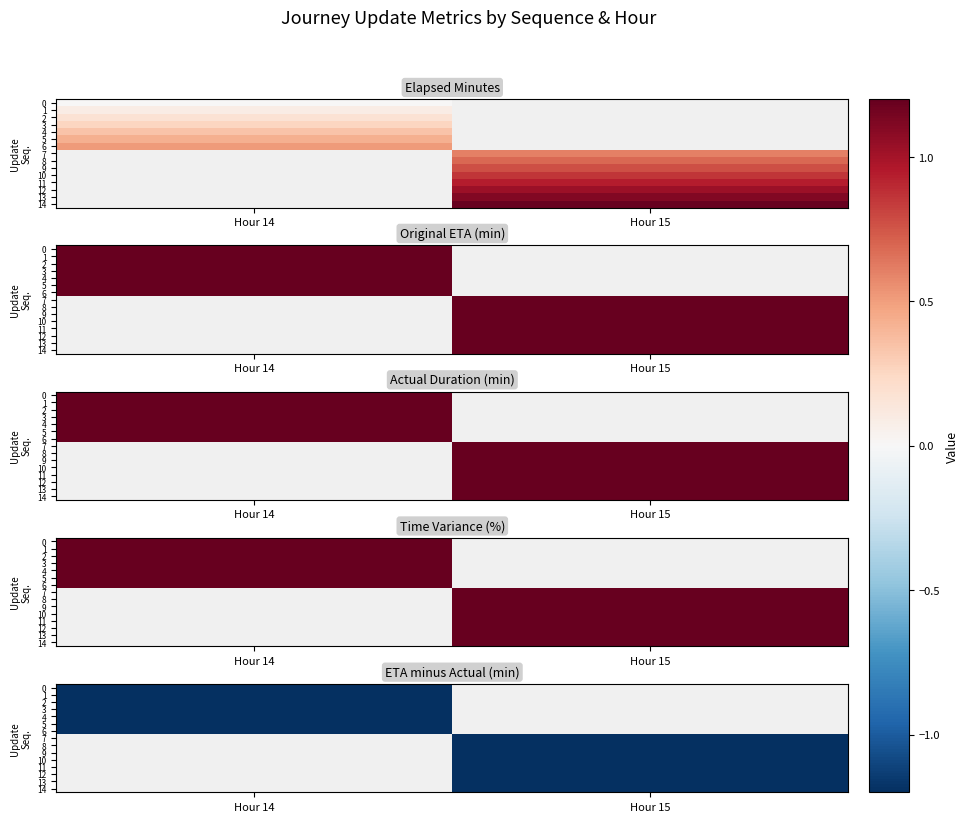

Reading left to right, what are all the values shown in this chart?

update_sequence: 0.0	1.0	2.0	3.0	4.0	5.0	6.0	7.0	8.0	9.0	10.0	11.0	12.0	13.0	14.0
time_of_day_hour: 14.0	14.0	14.0	14.0	14.0	14.0	14.0	15.0	15.0	15.0	15.0	15.0	15.0	15.0	15.0
elapsed_minutes: 0.0	2.0	4.0	6.0	8.0	10.0	12.0	14.0	16.0	18.0	20.0	22.0	24.0	26.0	28.0
original_eta_minutes: 26.8	26.8	26.8	26.8	26.8	26.8	26.8	26.8	26.8	26.8	26.8	26.8	26.8	26.8	26.8
actual_duration_minutes: 28.0	28.0	28.0	28.0	28.0	28.0	28.0	28.0	28.0	28.0	28.0	28.0	28.0	28.0	28.0
time_variance_percent: 4.5	4.5	4.5	4.5	4.5	4.5	4.5	4.5	4.5	4.5	4.5	4.5	4.5	4.5	4.5